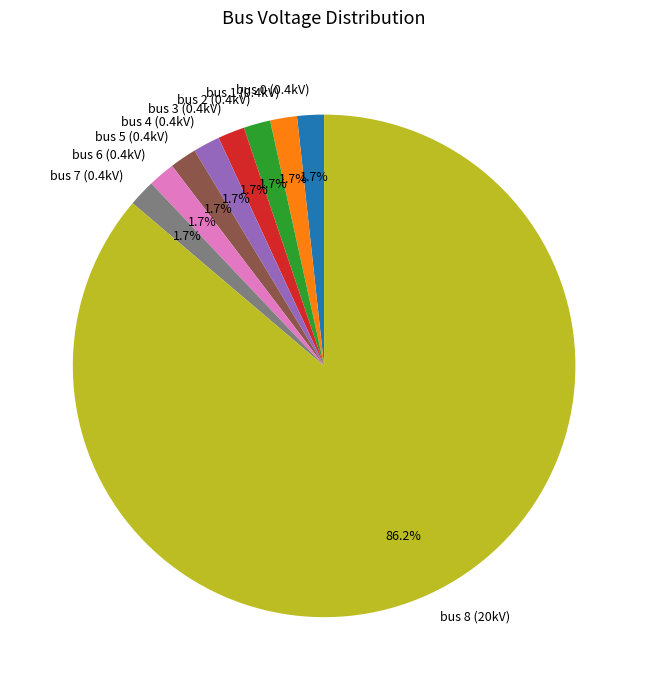

Which category has the biggest portion of the pie?

bus 8 (20kV)